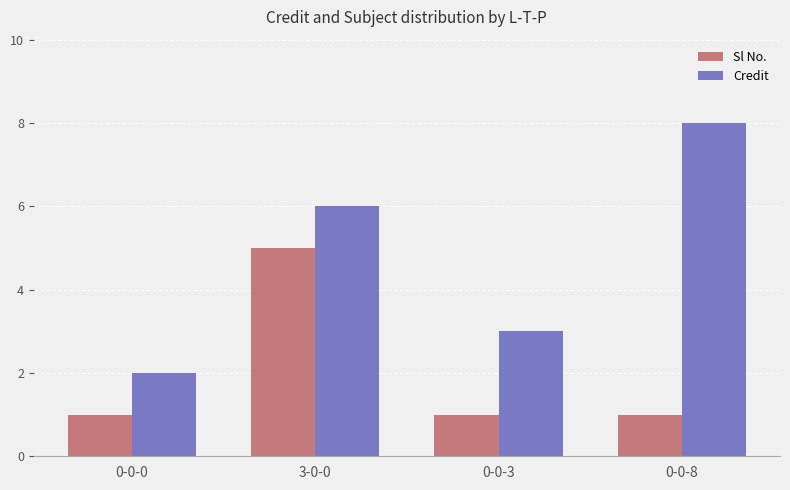

What position from the left is 0-0-3?

3